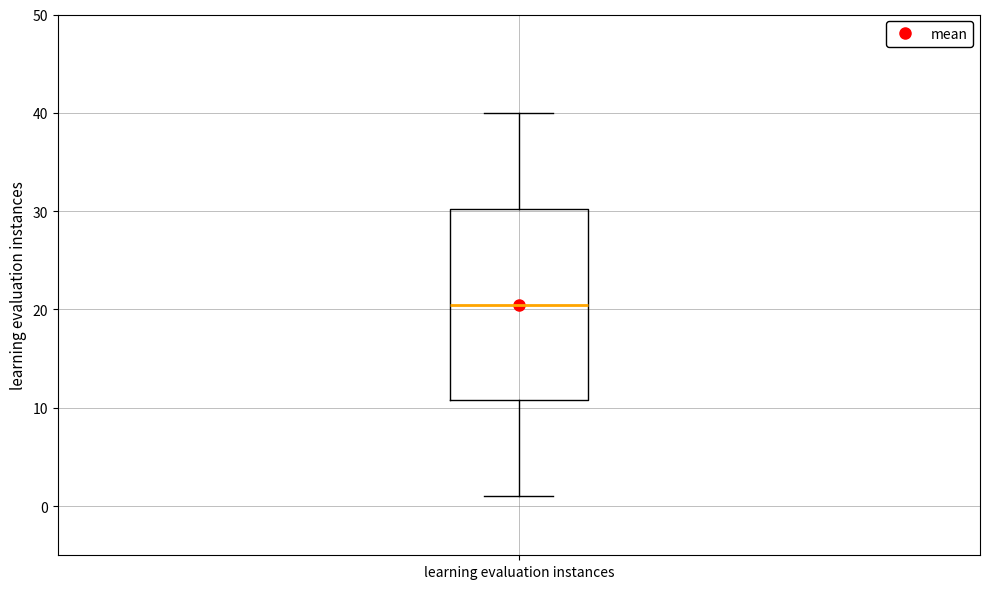

Read this box plot against the y-axis: the position of the median line, the range covered by the box, and the ends of both whiskers. The values are not printed on the chart, so give them approximately, as read against the axis.

median 21, box 11 to 30, whiskers 1 to 40